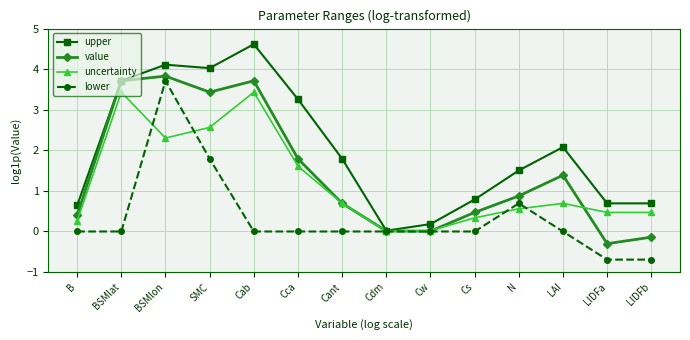

Rank the series by their maximum value, from lowest to highest.

uncertainty, lower, value, upper